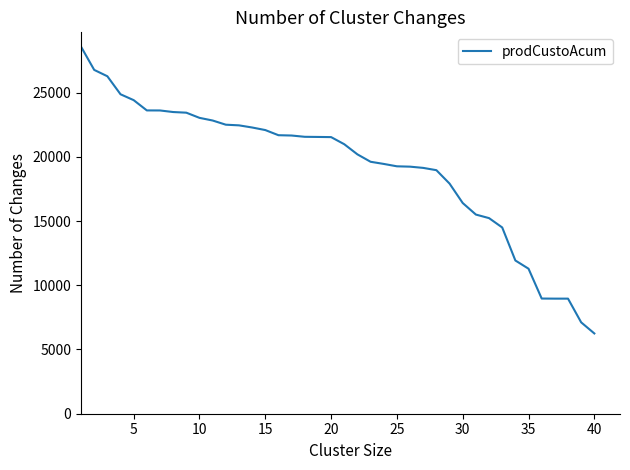

What is the difference between the maximum and minimum values?

22326.1